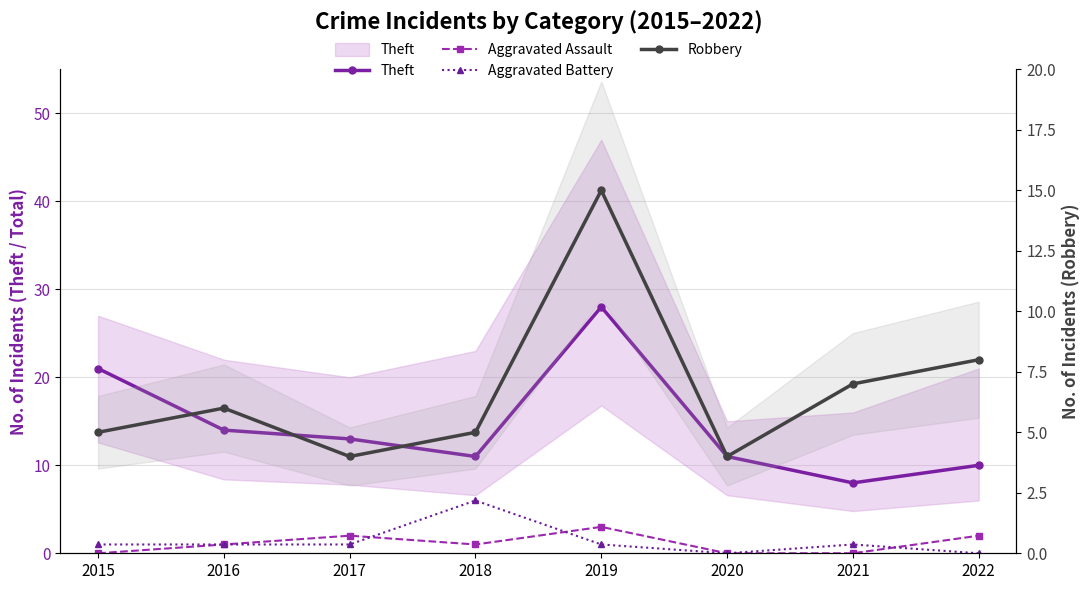

What is the value of the Robbery point at the 7th from the left?

7